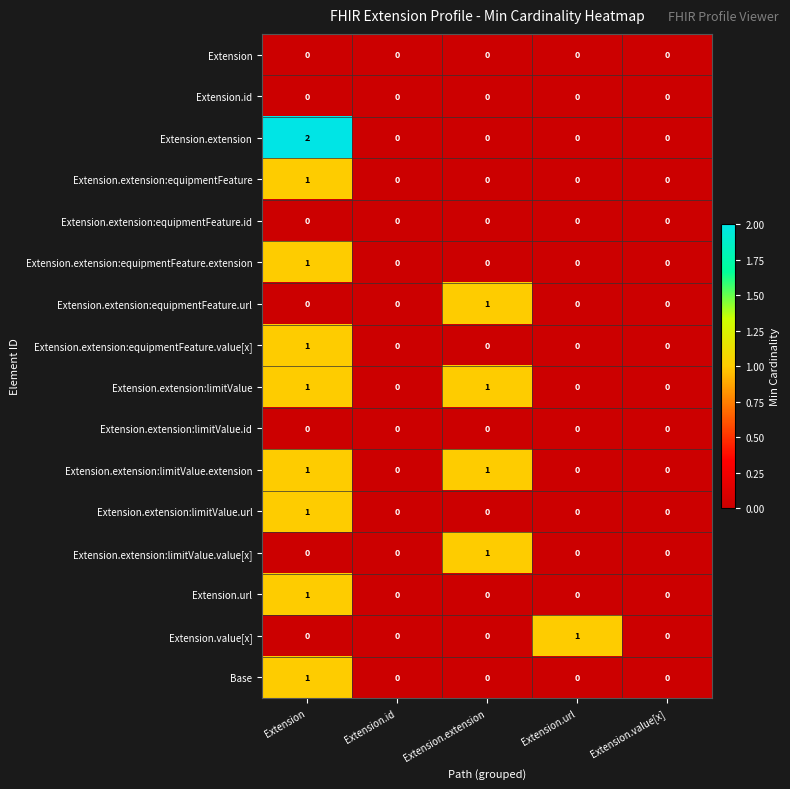

Is it true that Extension.extension equals 0 at Extension.value[x]?

True